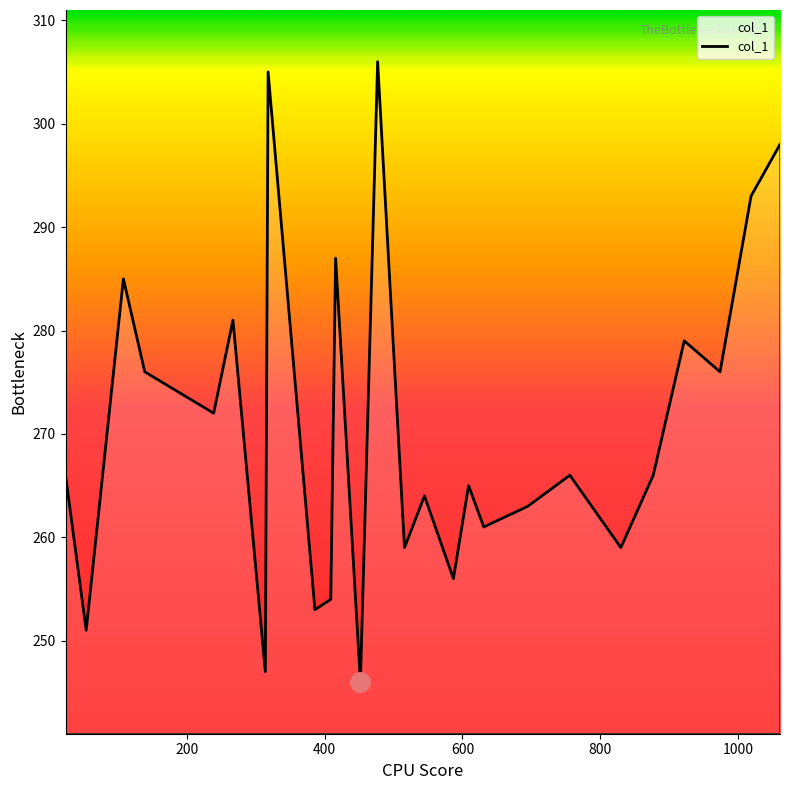

What is the greatest value displayed?

306